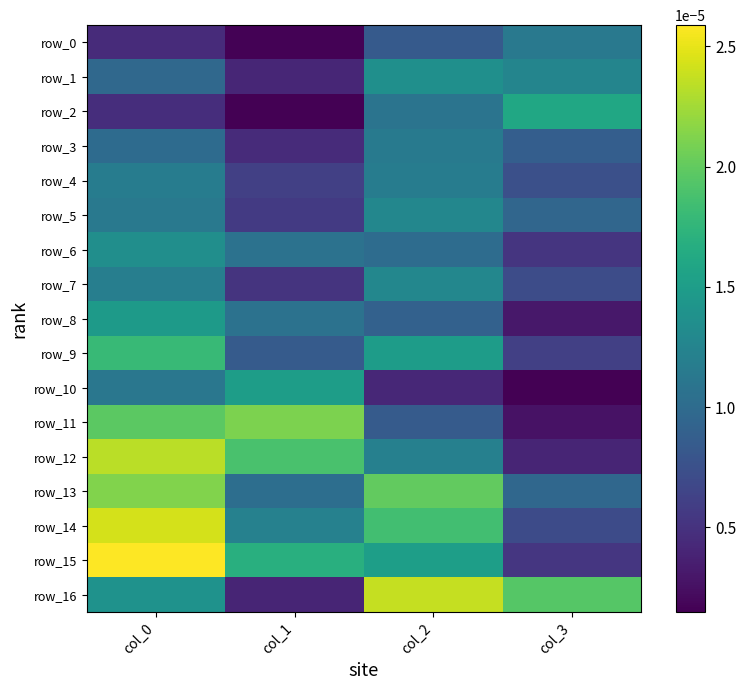

List the series in order of their peak value, lowest first.

row_0, row_3, row_4, row_5, row_7, row_6, row_1, row_8, row_10, row_2, row_9, row_11, row_13, row_12, row_16, row_14, row_15